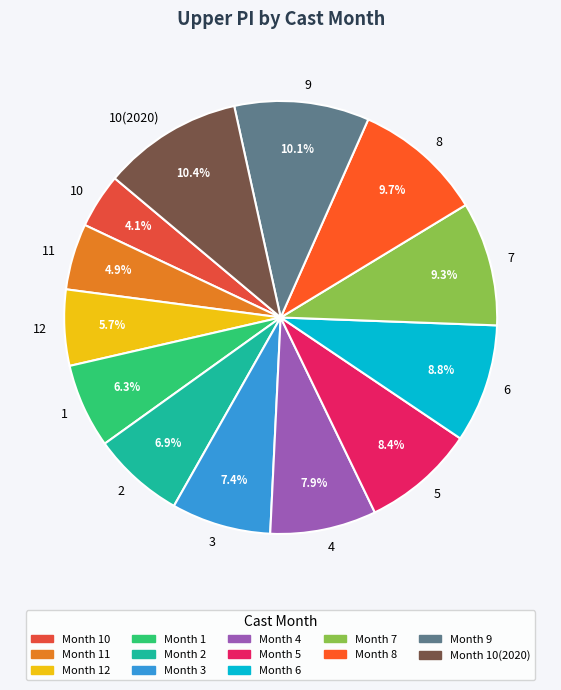

What portion of the pie excludes 3?

92.6%